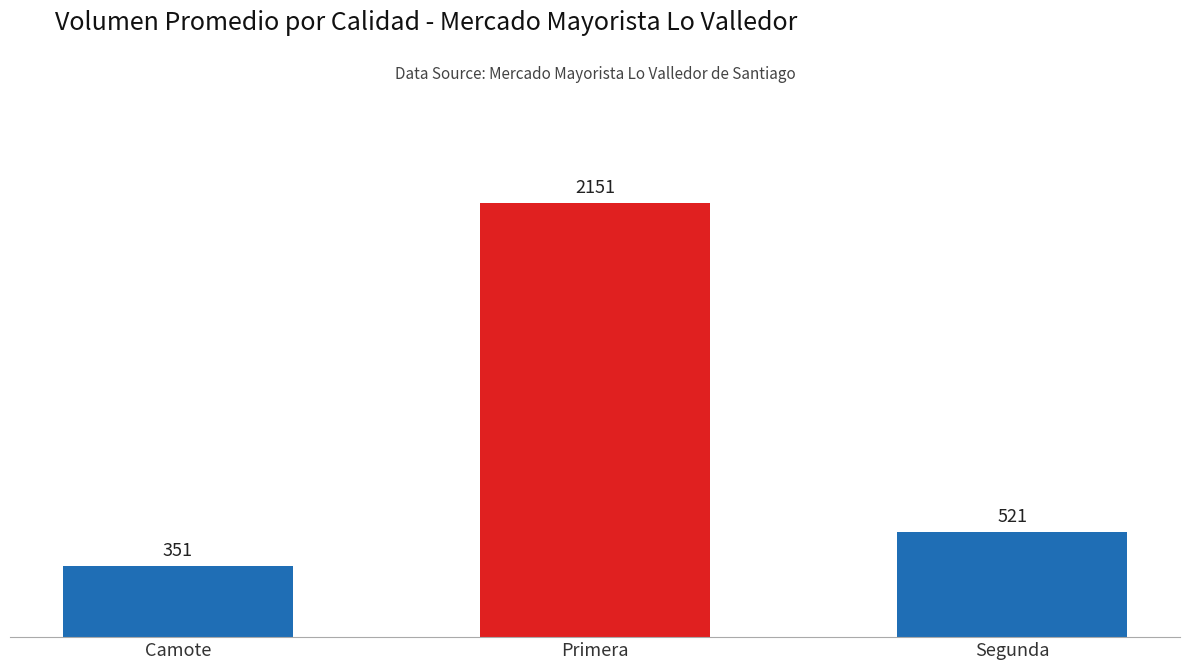

What is the change in value from Camote to Segunda?

+170.0